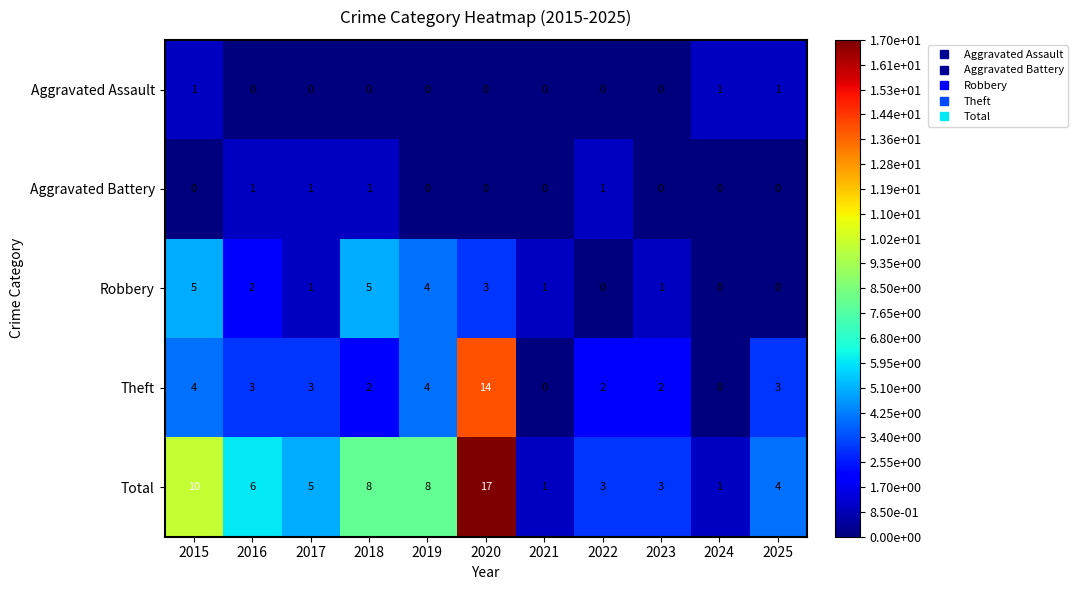

How many categories are shown in the chart?

11